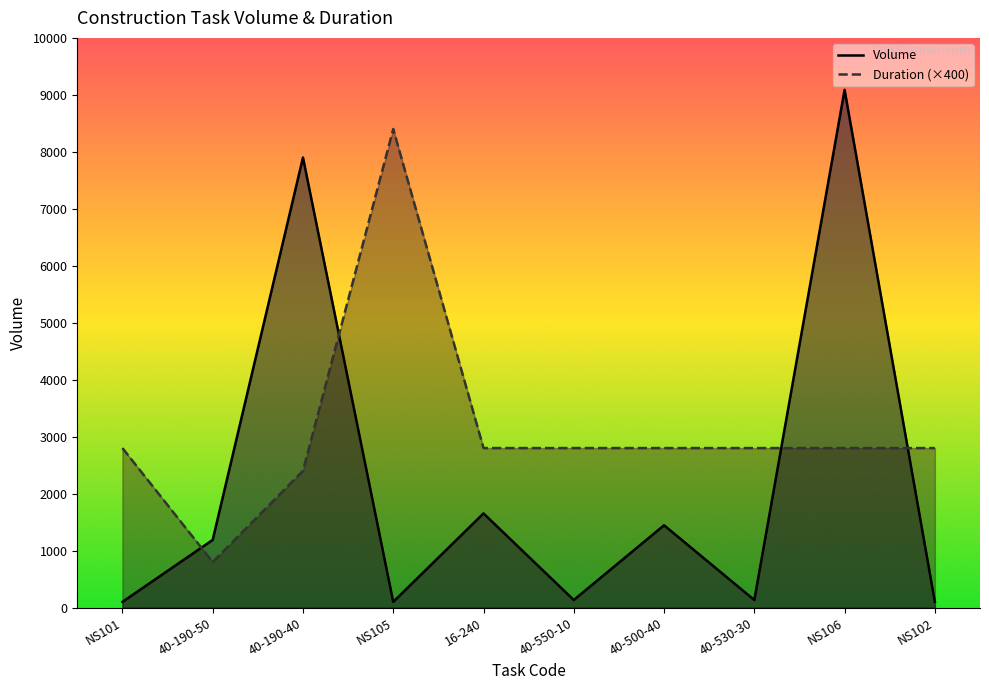

What is the difference between the Duration values at 16-240 and 40-190-40?

400